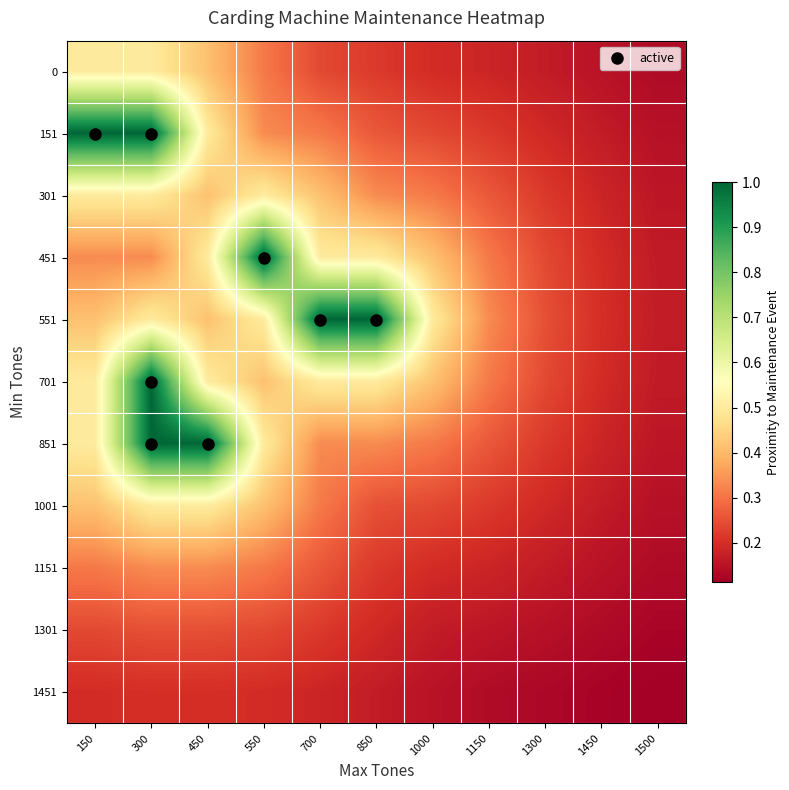

At which category is the sum across all series the highest?

300